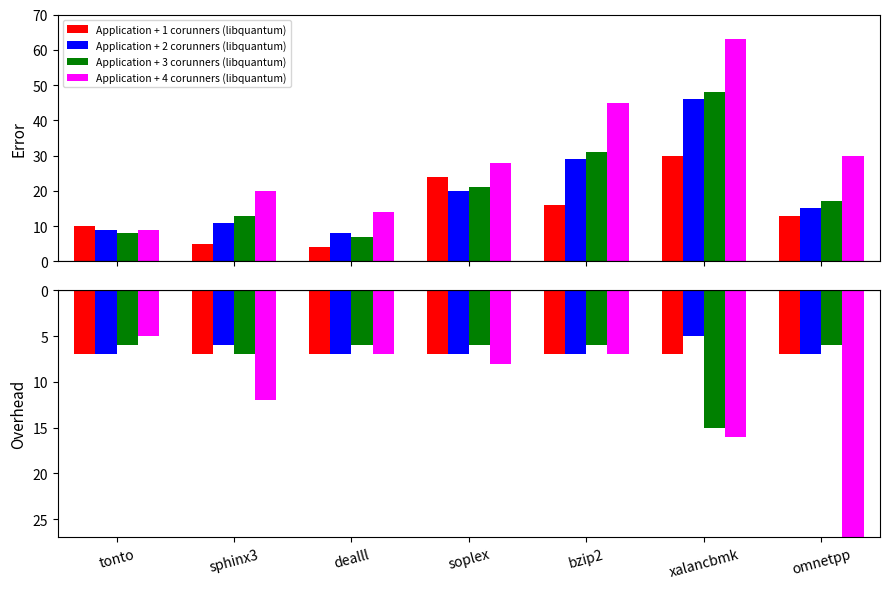

What is the difference between the second highest and minimum values in the Application + 3 corunners (libquantum) series?

1